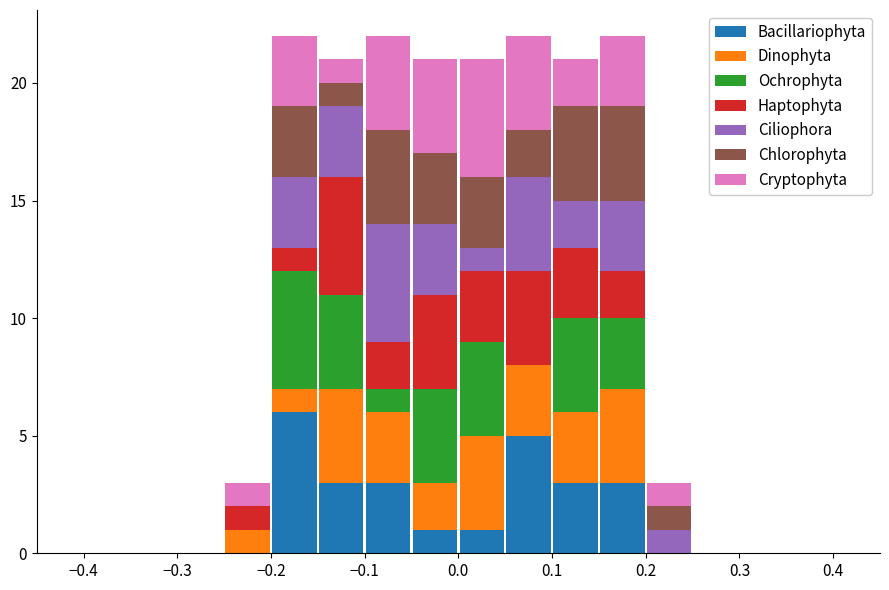

What is the total height of the stacked bar covering -0.25 to -0.20 on the x-axis? The values are not printed on the chart, so give them approximately, as read against the axis.

3